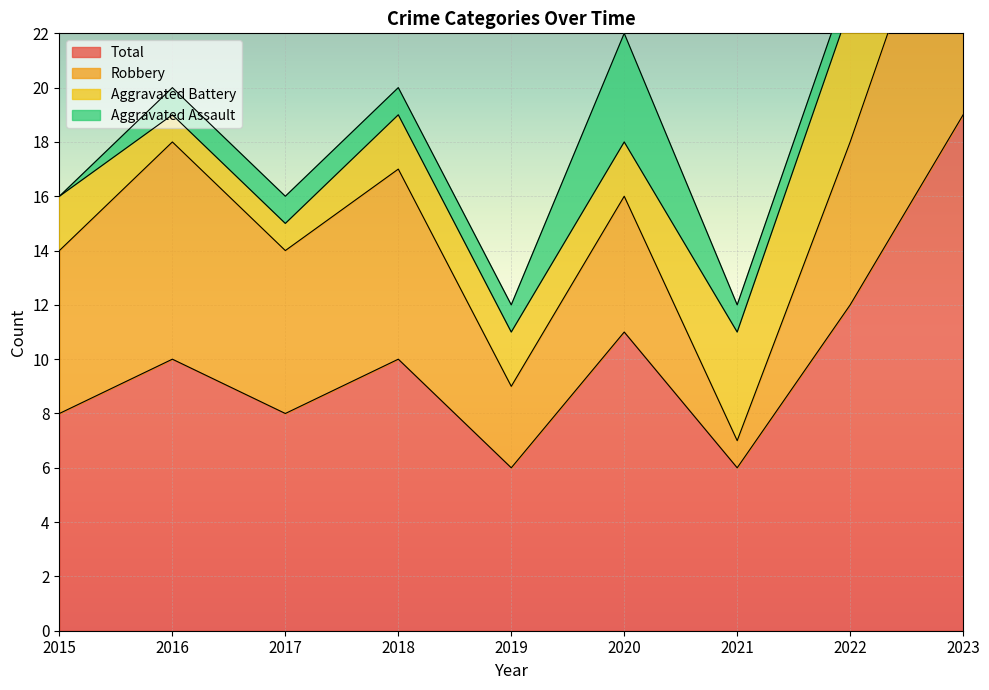

What is the value of the Robbery point at the 1st from the left?

6